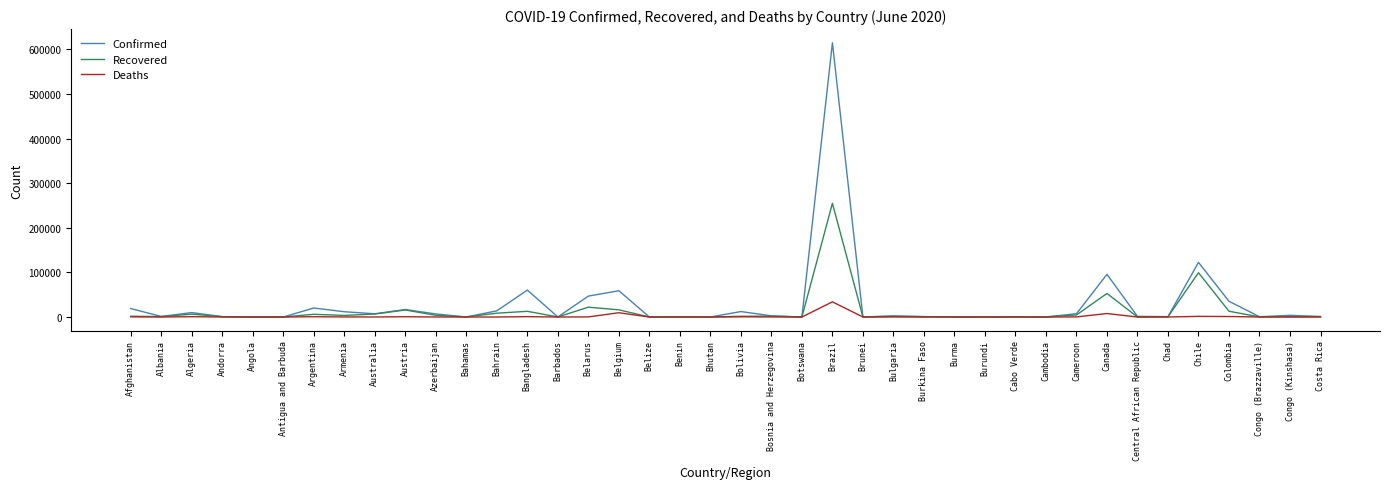

The Confirmed series shows 18 at Belize. True or false?

True